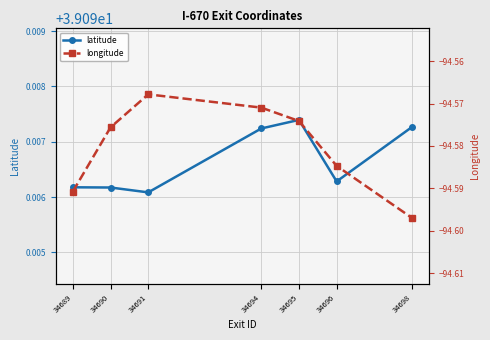

True or false: latitude and longitude intersect in this chart.

False